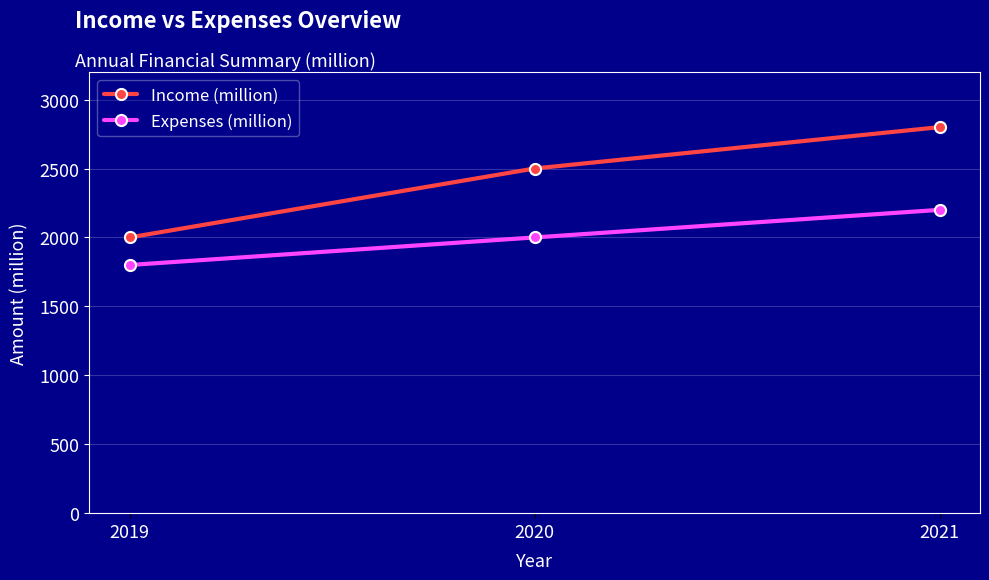

Reading right to left, list all the values displayed in this chart.

Income (million): 2021=2800	2020=2500	2019=2000
Expenses (million): 2021=2200	2020=2000	2019=1800